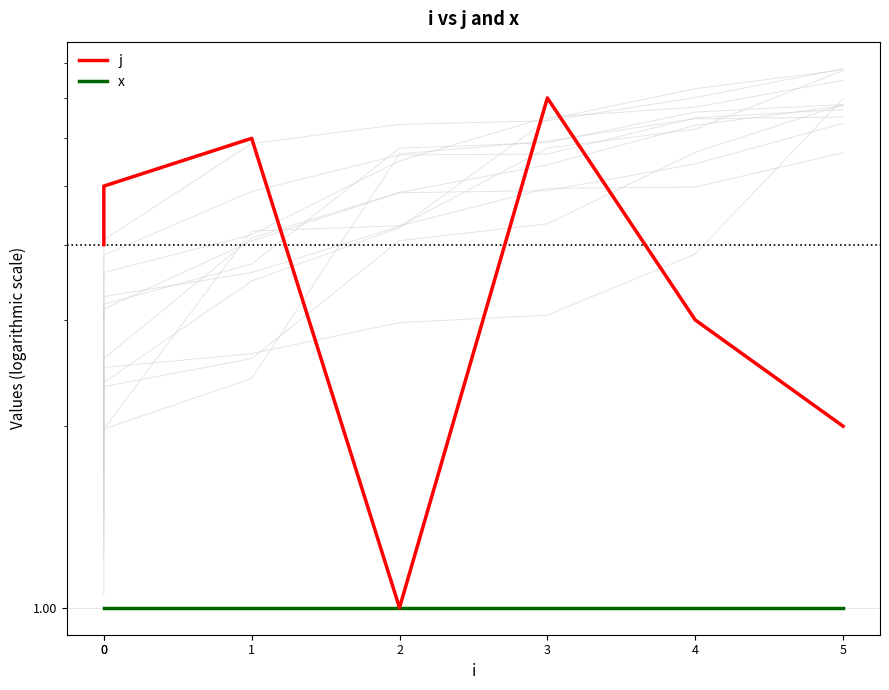

List the labels in order of x value, largest first.

0, 0, 1, 2, 3, 4, 5